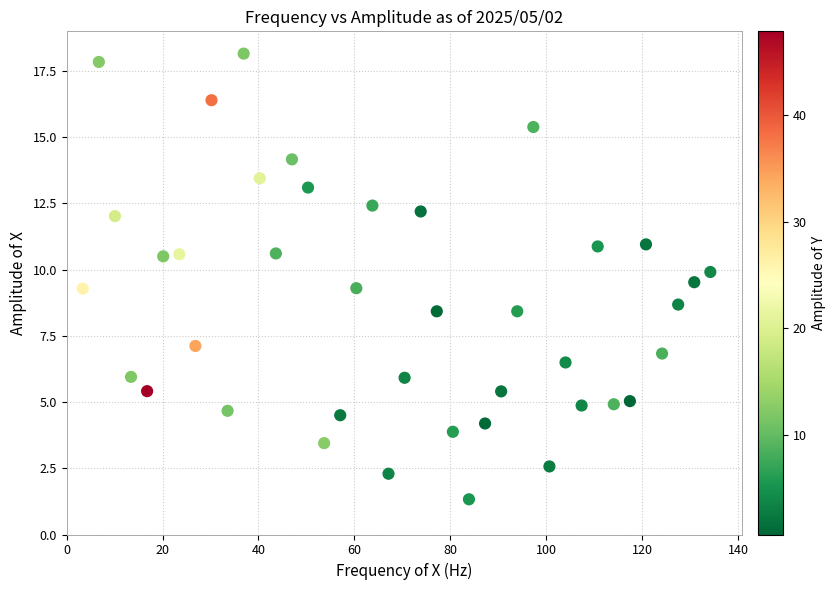

What is the range of Y values (max minus min)?

16.8